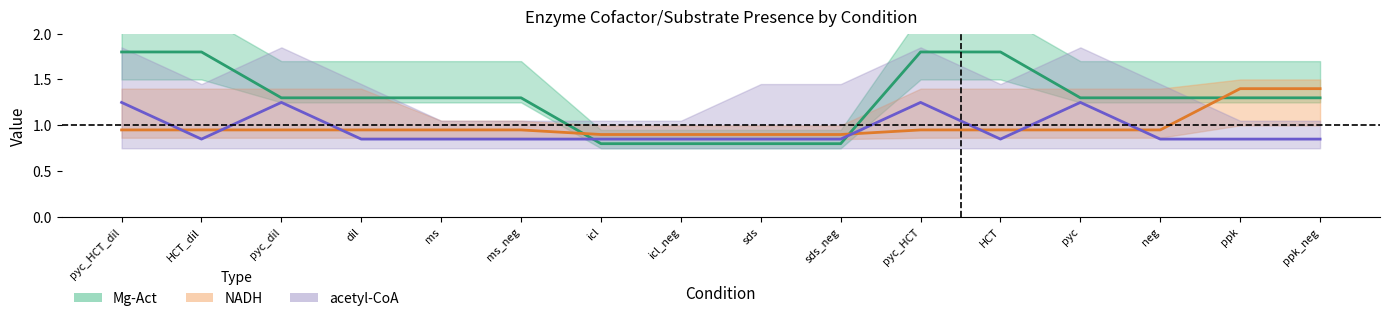

Count the Mg-Act values in the range 1 to 2.

12